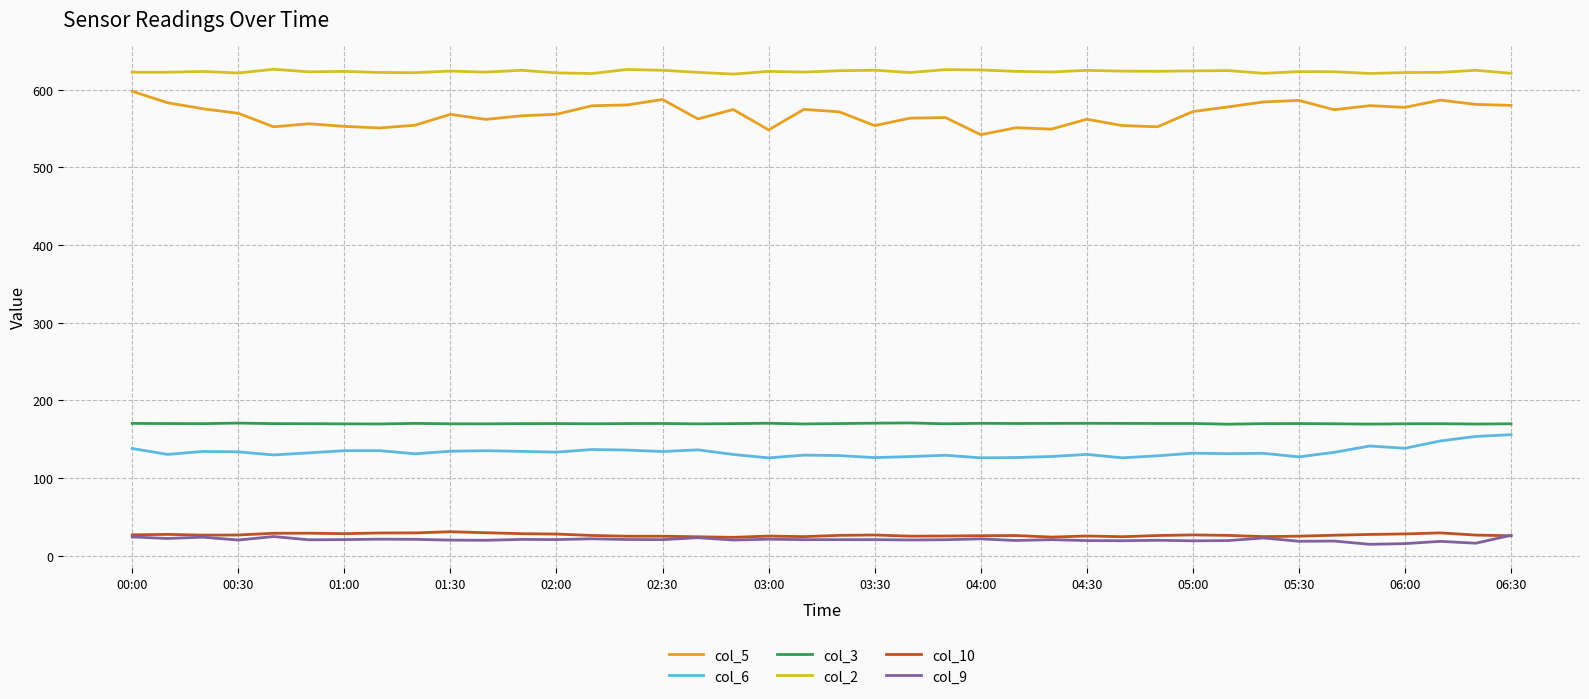

How many lines are shown in the chart?

6